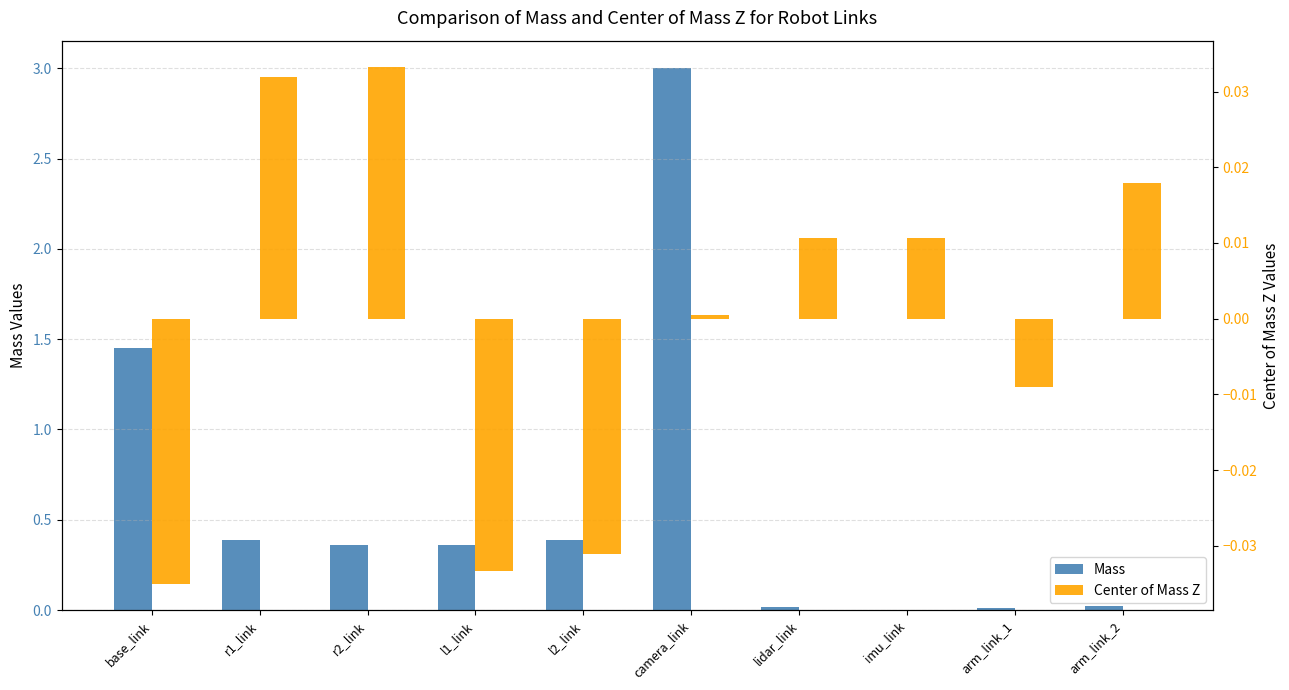

At how many categories does at least one series exceed 1?

2